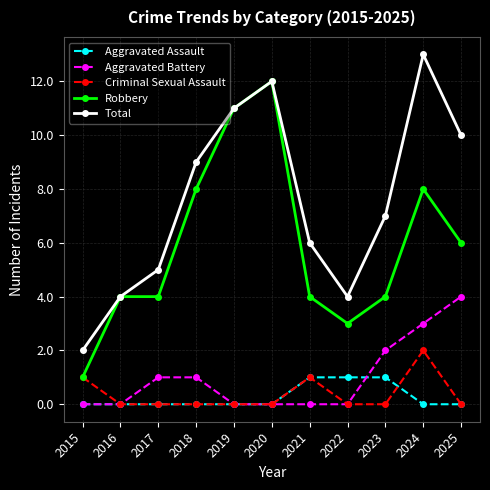

True or false: Aggravated Battery has more than 2 points higher than both neighbors.

False